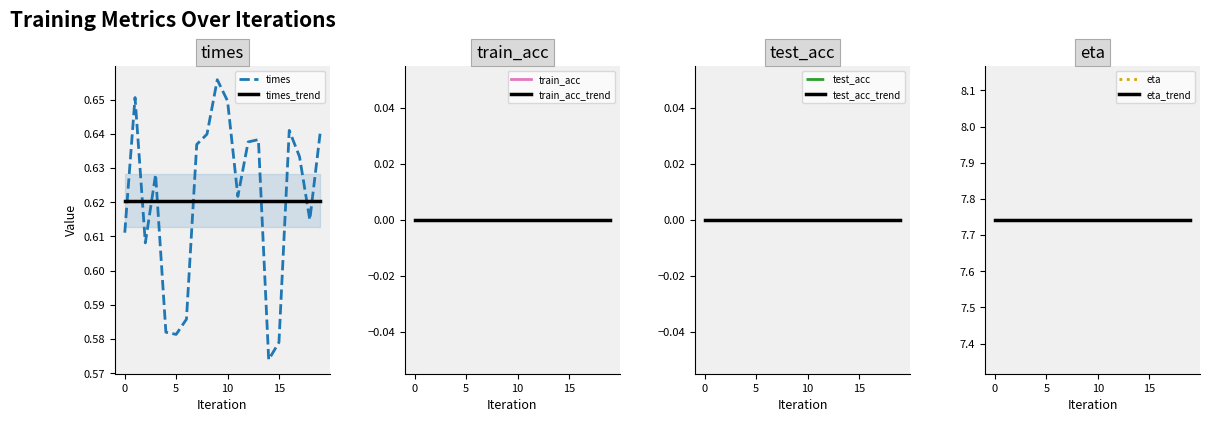

Which series changed the most between 1 and 9?

times